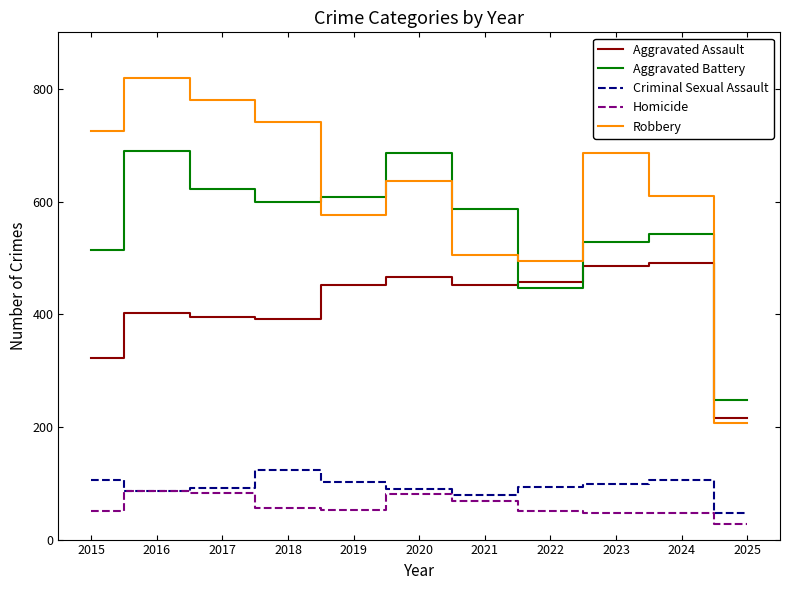

How many lines are shown in the chart?

5